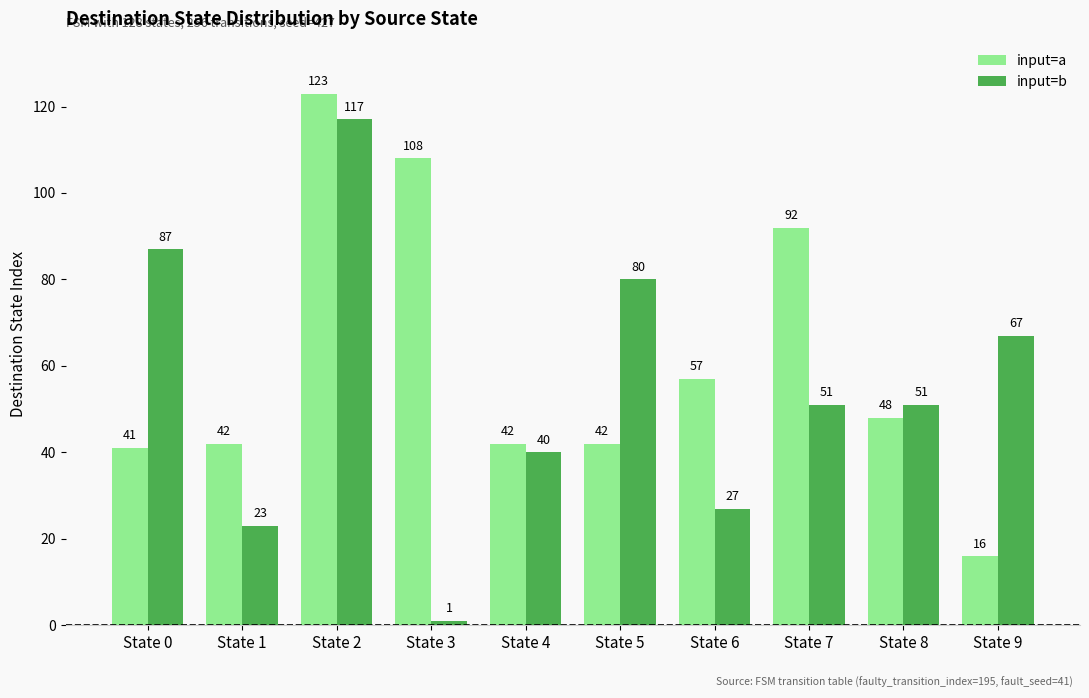

Reading left to right, what are all the values shown in this chart?

input=a: State 0=41	State 1=42	State 2=123	State 3=108	State 4=42	State 5=42	State 6=57	State 7=92	State 8=48	State 9=16
input=b: State 0=87	State 1=23	State 2=117	State 3=1	State 4=40	State 5=80	State 6=27	State 7=51	State 8=51	State 9=67